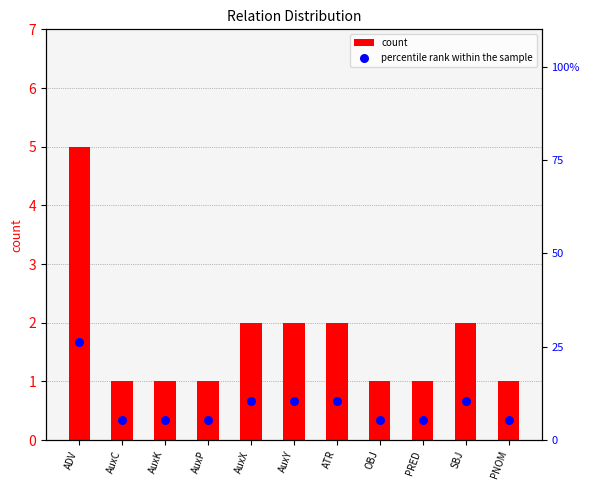

Which series contains the highest Y value?

percentile rank within the sample